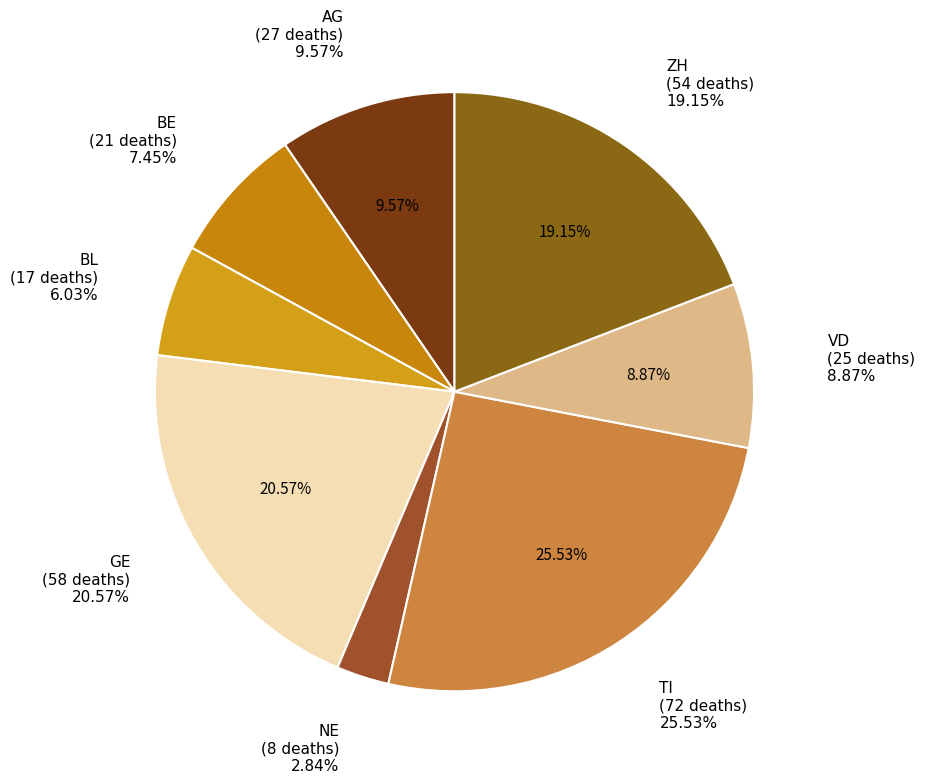

Is there any slice that represents more than half of the pie?

No